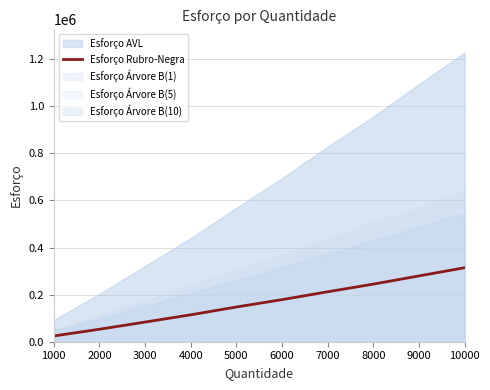

Between 5000 and 8000, which is larger?

8000